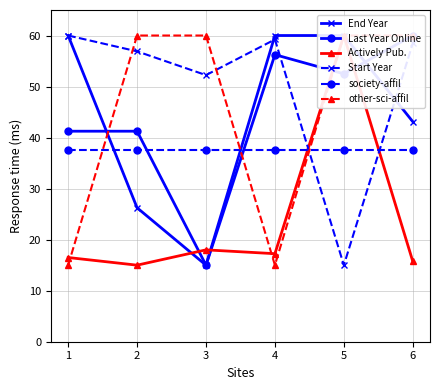

What is the difference between the Last Year Online values at 6 and 4?

3.8